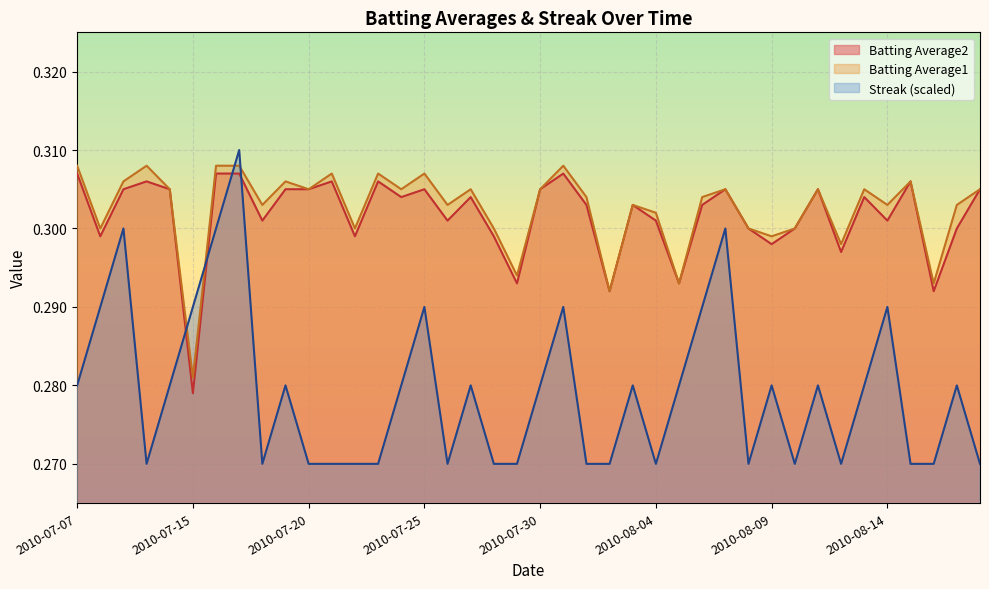

Reading right to left, transcribe all the data shown in this chart.

Batting Average1: 0.3	0.3	0.3	0.3	0.3	0.3	0.3	0.3	0.3	0.3	0.3	0.3	0.3	0.3	0.3	0.3	0.3	0.3	0.3	0.3	0.3	0.3	0.3	0.3	0.3	0.3	0.3	0.3	0.3	0.3	0.3	0.3	0.3	0.3	0.3	0.3	0.3	0.3	0.3	0.3
Batting Average2: 0.3	0.3	0.3	0.3	0.3	0.3	0.3	0.3	0.3	0.3	0.3	0.3	0.3	0.3	0.3	0.3	0.3	0.3	0.3	0.3	0.3	0.3	0.3	0.3	0.3	0.3	0.3	0.3	0.3	0.3	0.3	0.3	0.3	0.3	0.3	0.3	0.3	0.3	0.3	0.3
Streak: 0.3	0.3	0.3	0.3	0.3	0.3	0.3	0.3	0.3	0.3	0.3	0.3	0.3	0.3	0.3	0.3	0.3	0.3	0.3	0.3	0.3	0.3	0.3	0.3	0.3	0.3	0.3	0.3	0.3	0.3	0.3	0.3	0.3	0.3	0.3	0.3	0.3	0.3	0.3	0.3